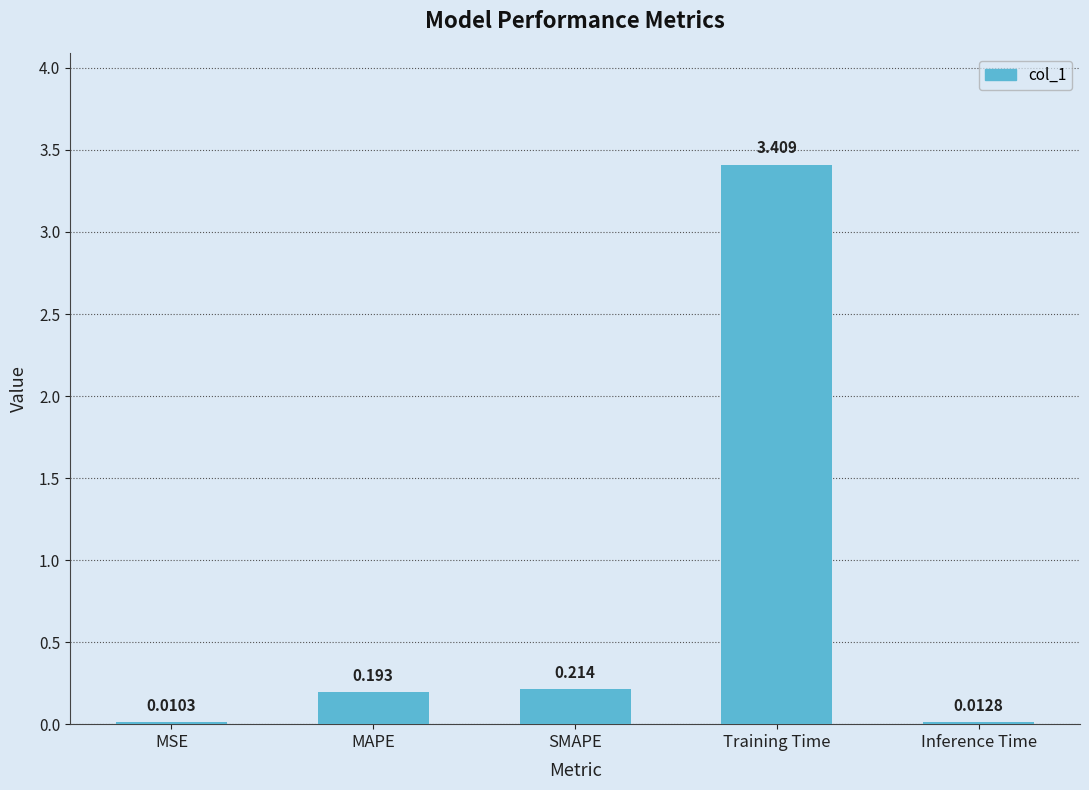

Which has a higher value, Training Time or MSE?

Training Time